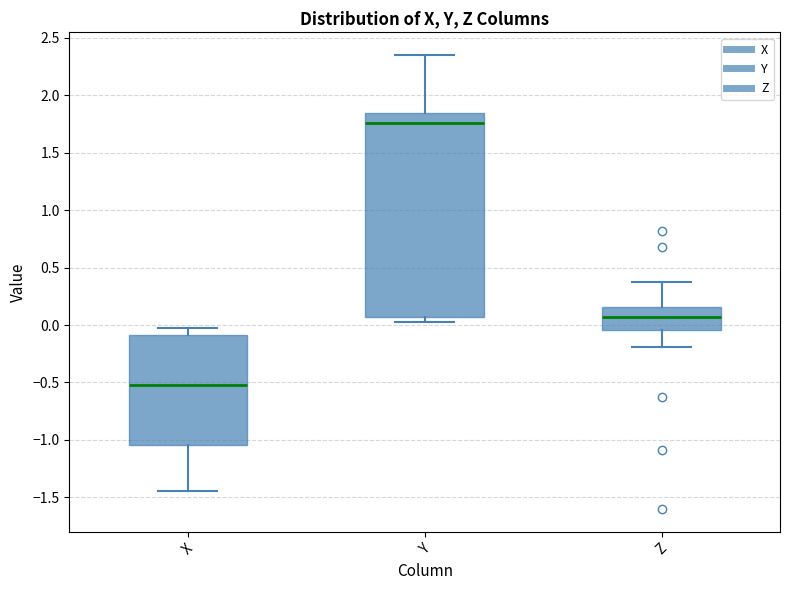

Comparing the boxes themselves (not the whiskers), which one is the tallest?

Y